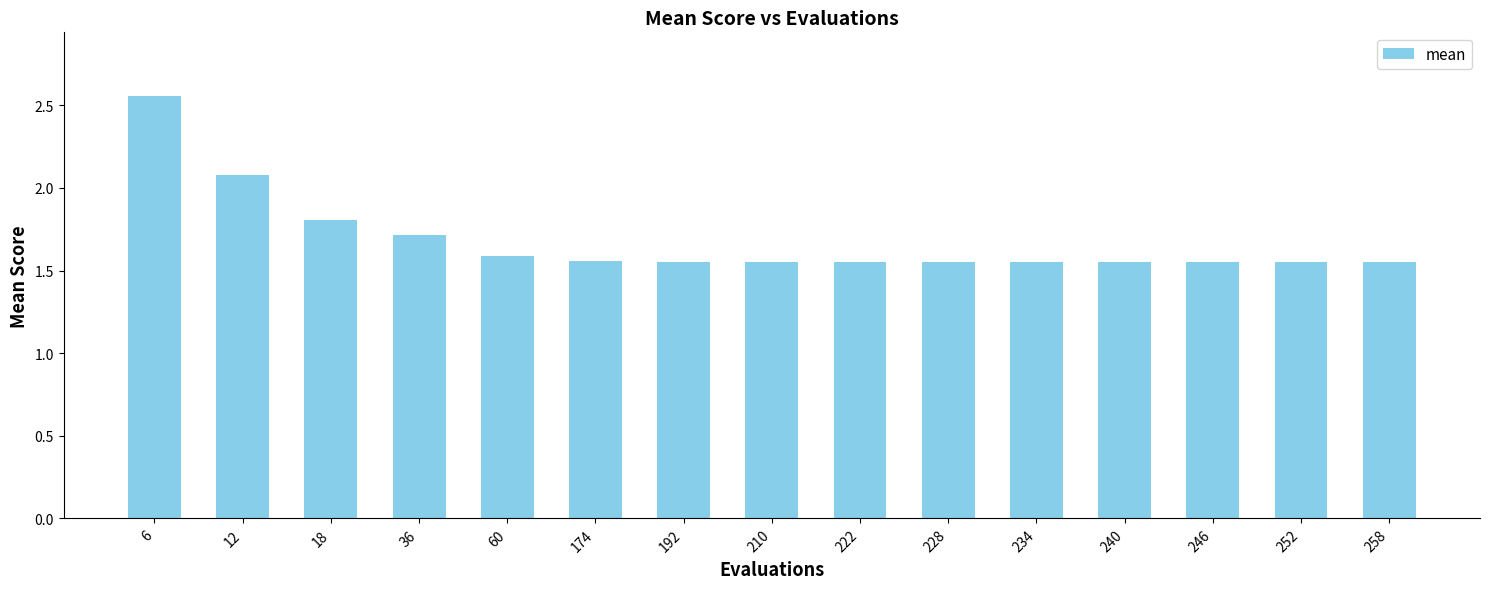

Which has a higher value, 192 or 18?

18